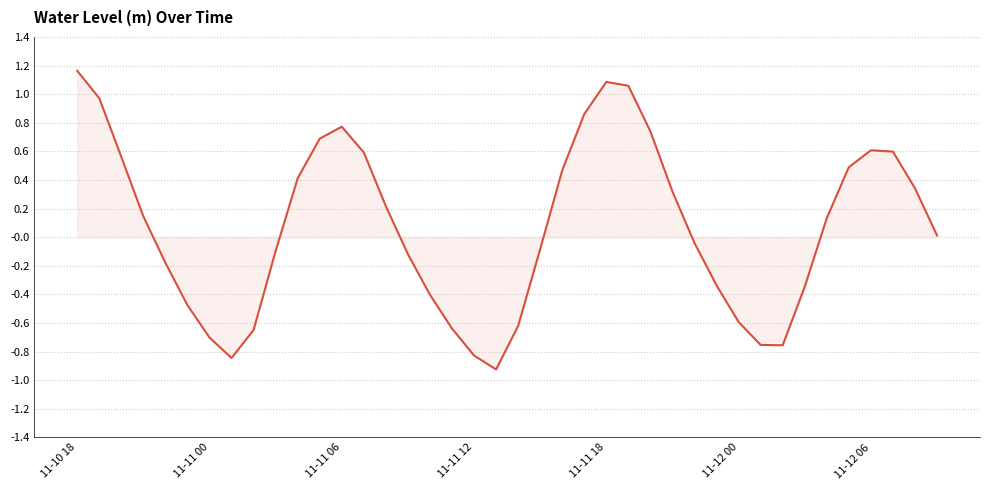

True or false: the data has more than 2 interior local peaks.

True